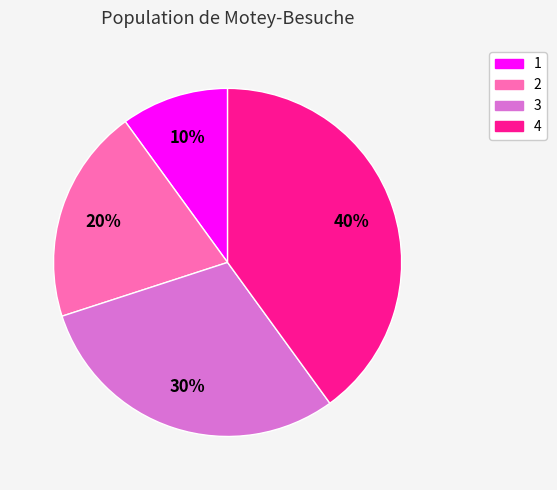

The 2 slice represents 11% of the pie. True or false?

False